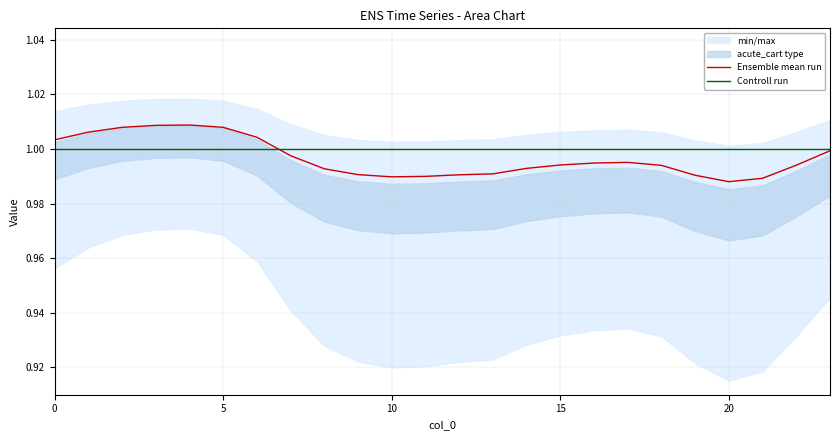

The value of Controll run at 16 is 0.5. True or false?

False